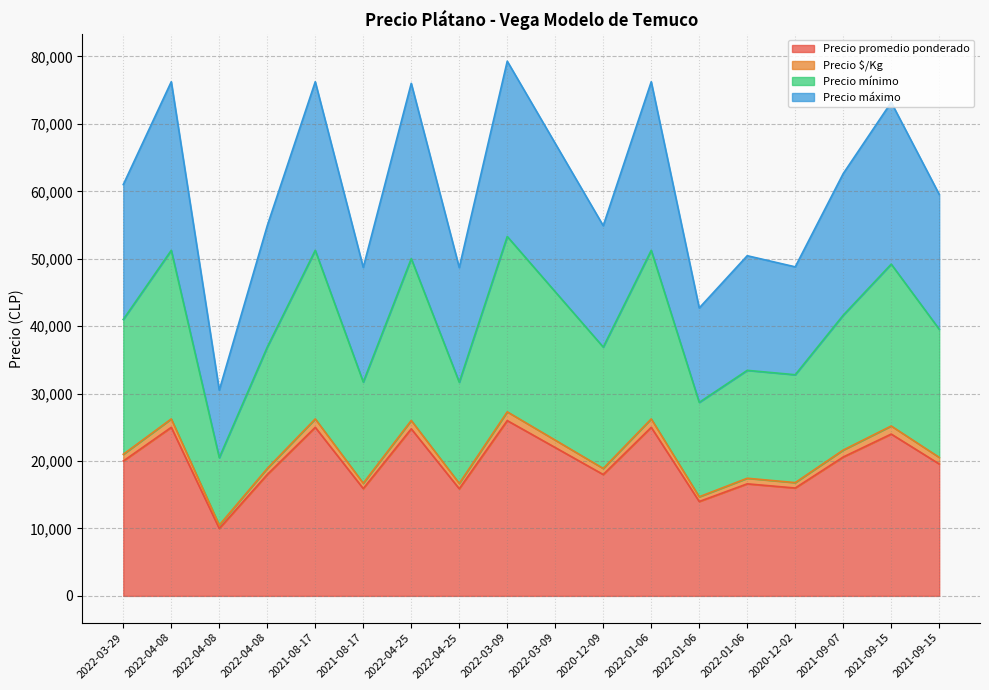

Is the value of Precio mínimo at 2022-04-25 greater than the value of Precio promedio ponderado at 2021-09-15?

Yes